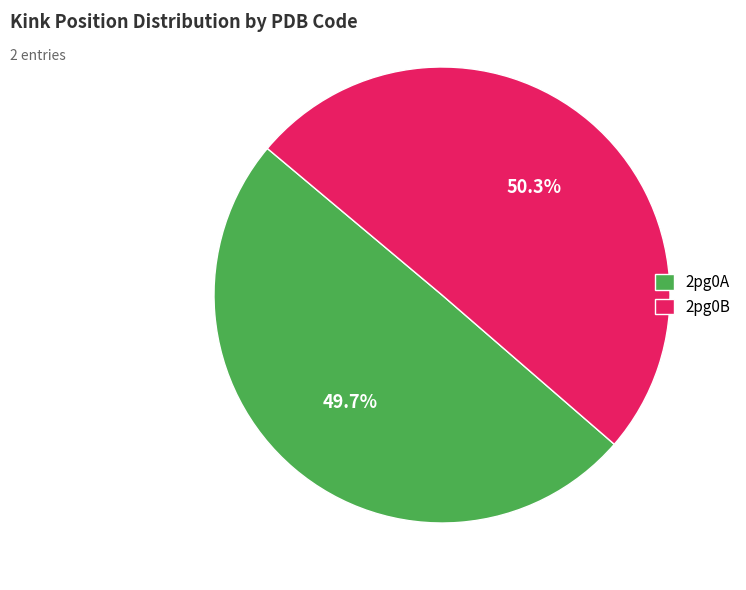

To the nearest percent, what percentage of the pie is 2pg0A?

50%